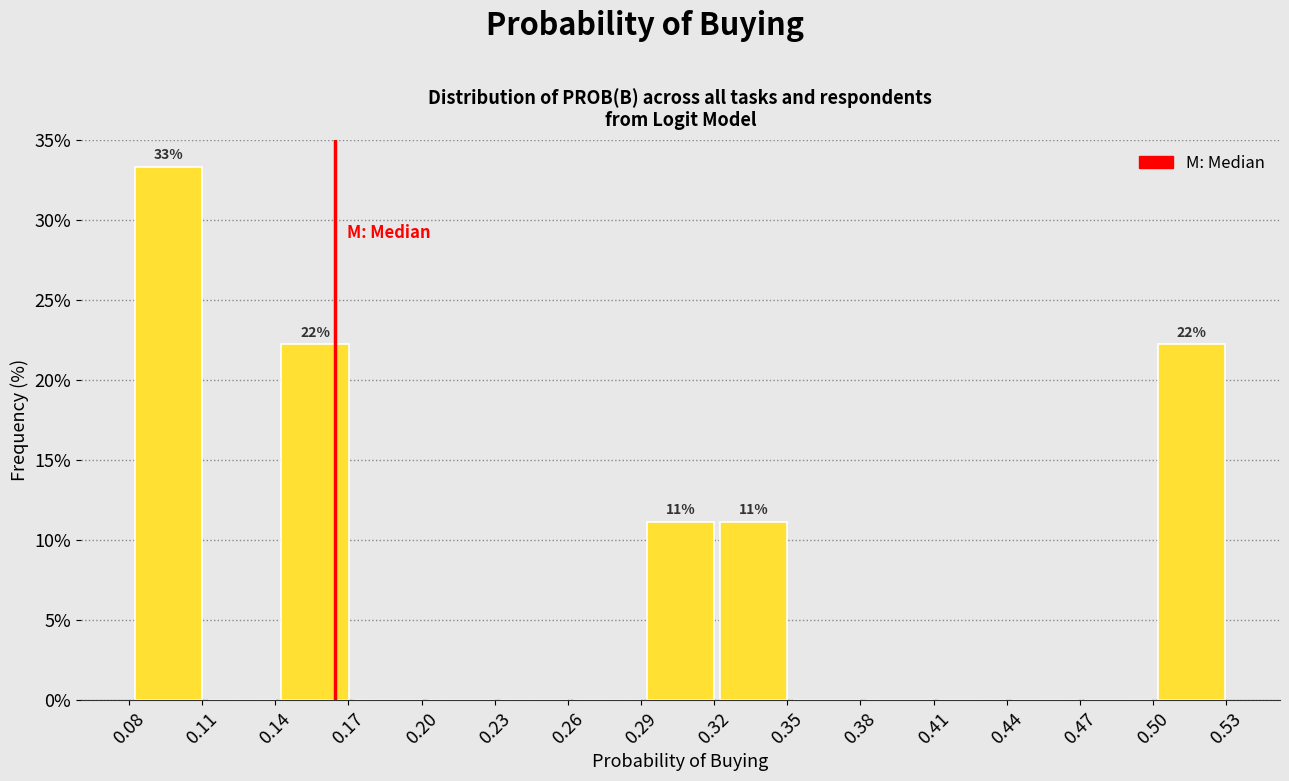

Which range on the x-axis has the tallest bar?

0.08 to 0.11